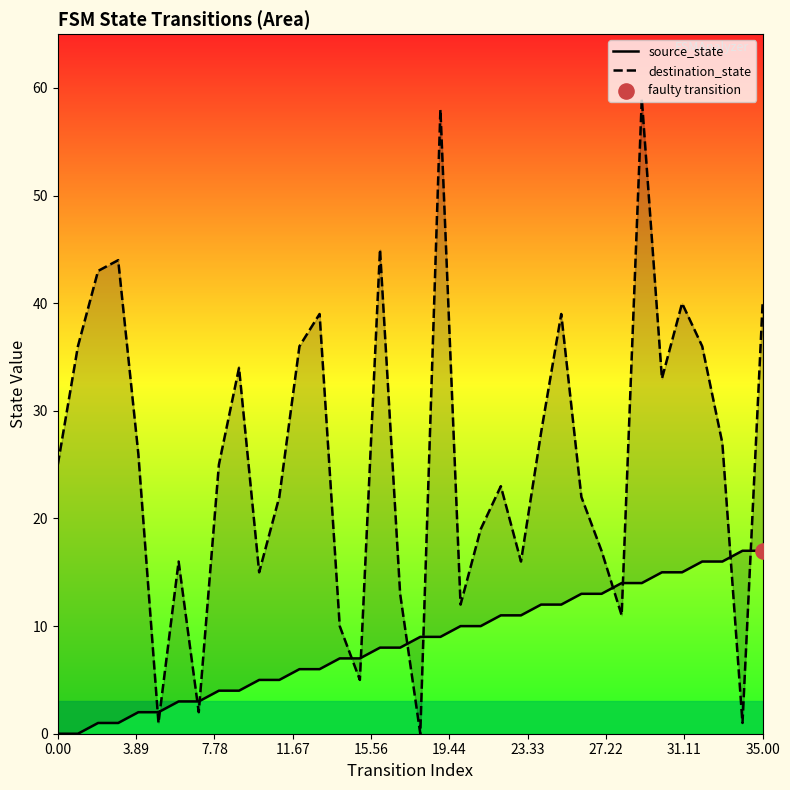

Which series contains the lowest Y value?

source_state